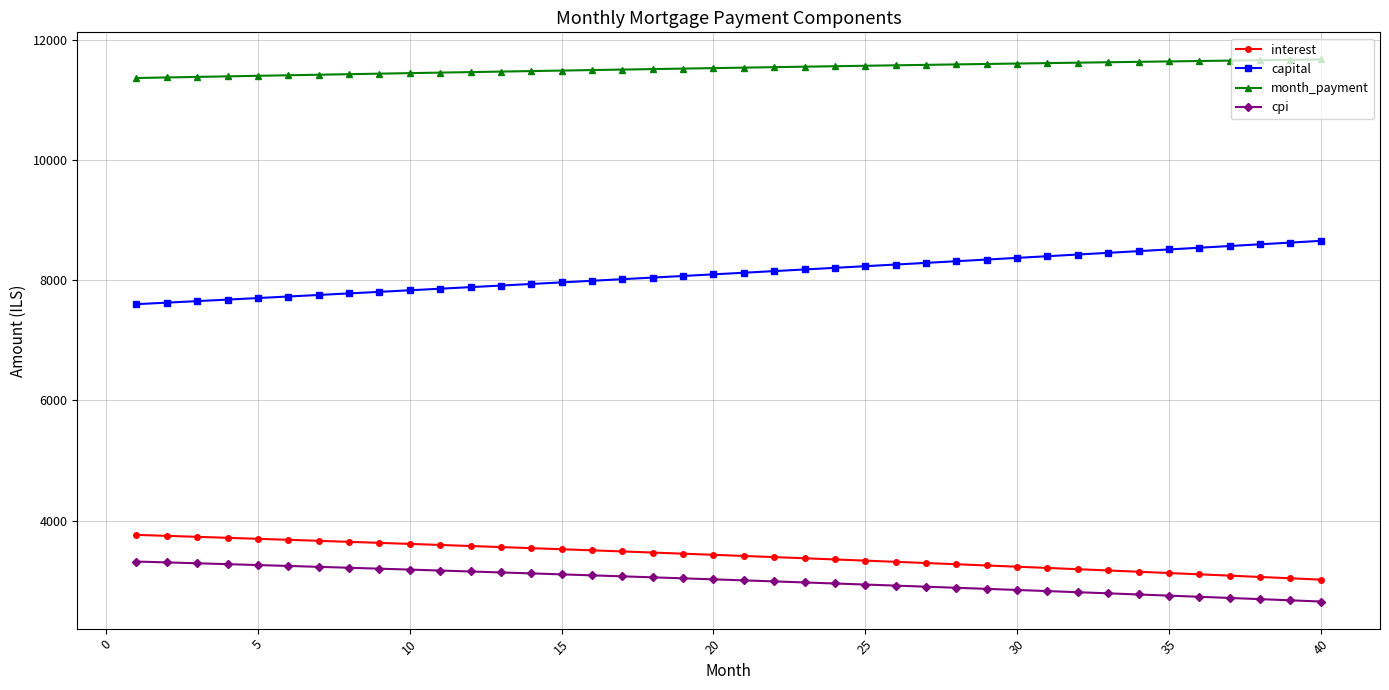

What is the greatest value displayed?

11672.6